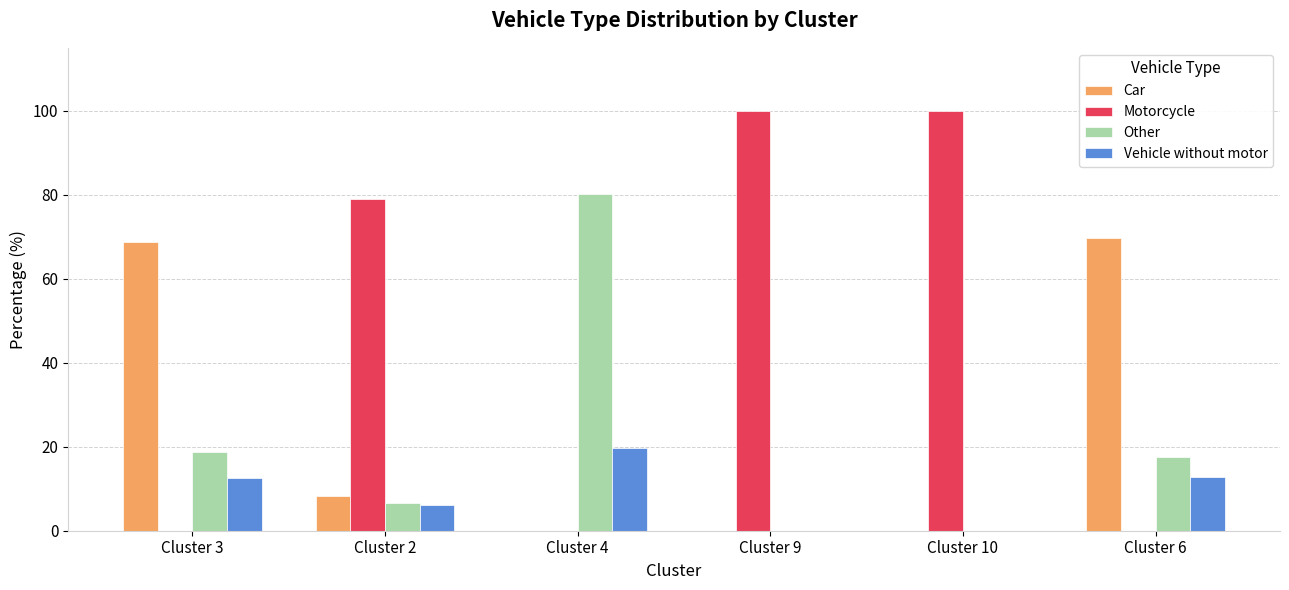

How many data points in Car are above 8?

3